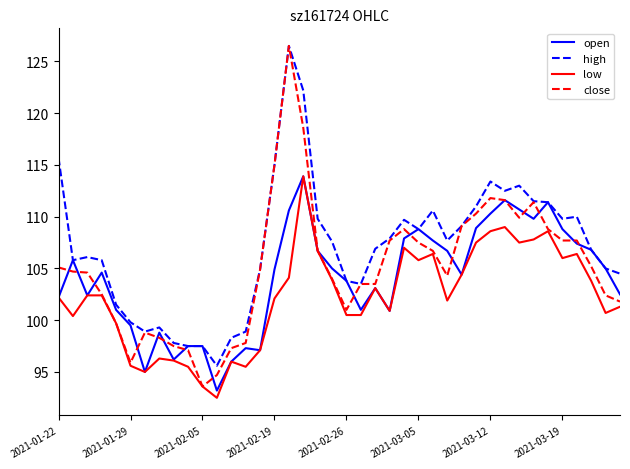

What is the minimum value shown in the chart?

92.5